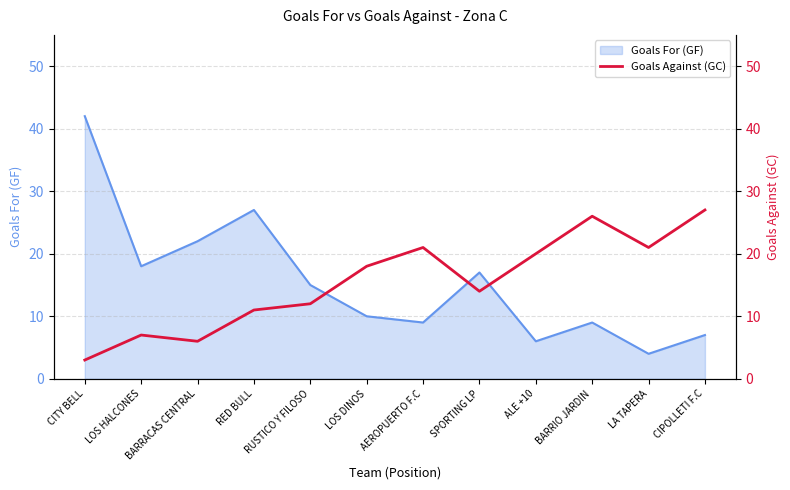

Which category has the lowest value across all series?

CITY BELL